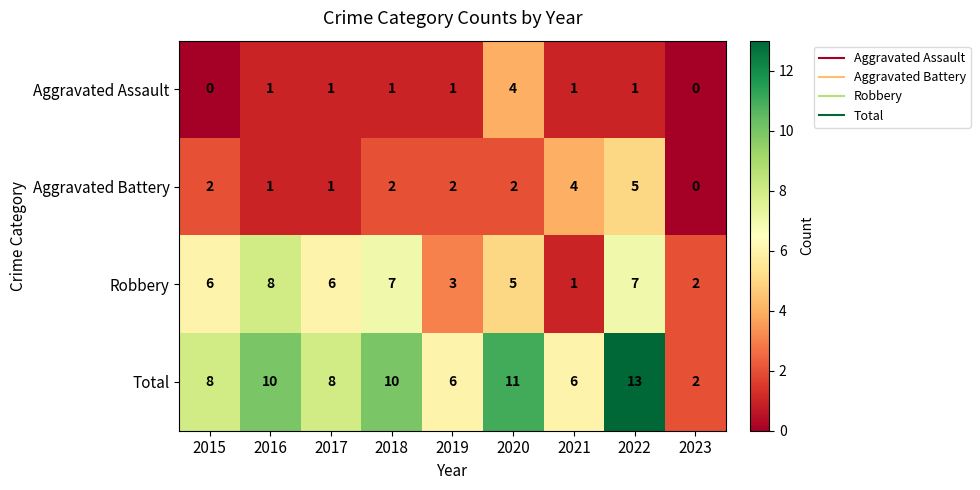

At which label does Robbery reach its peak?

2016